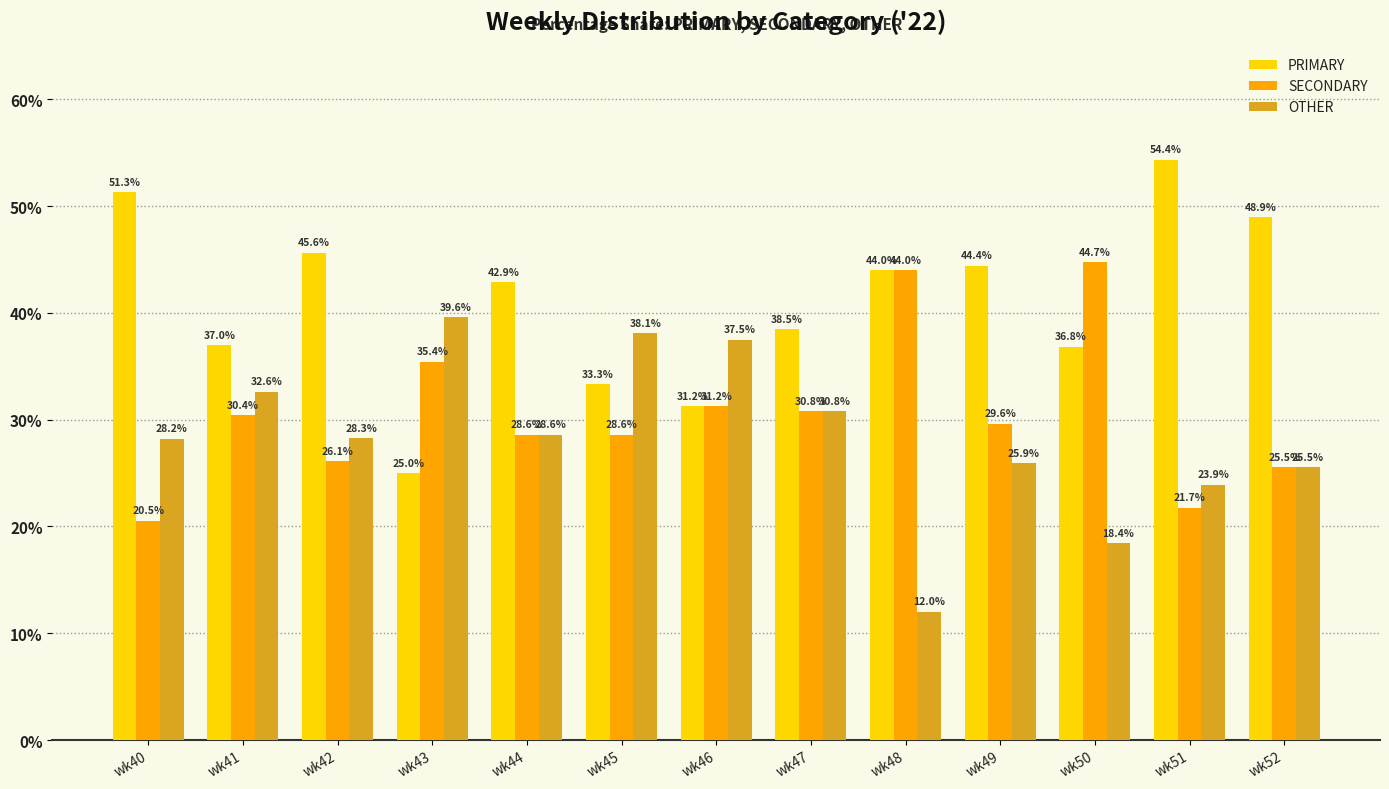

True or false: PRIMARY has a value of 60.6 at wk48.

False